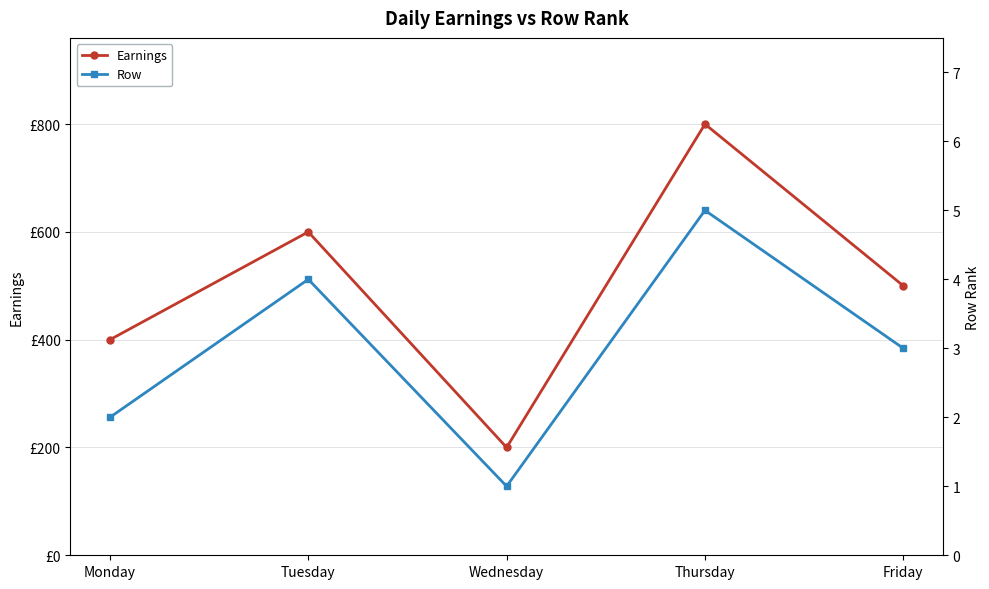

Which series has the widest spread of values?

Earnings